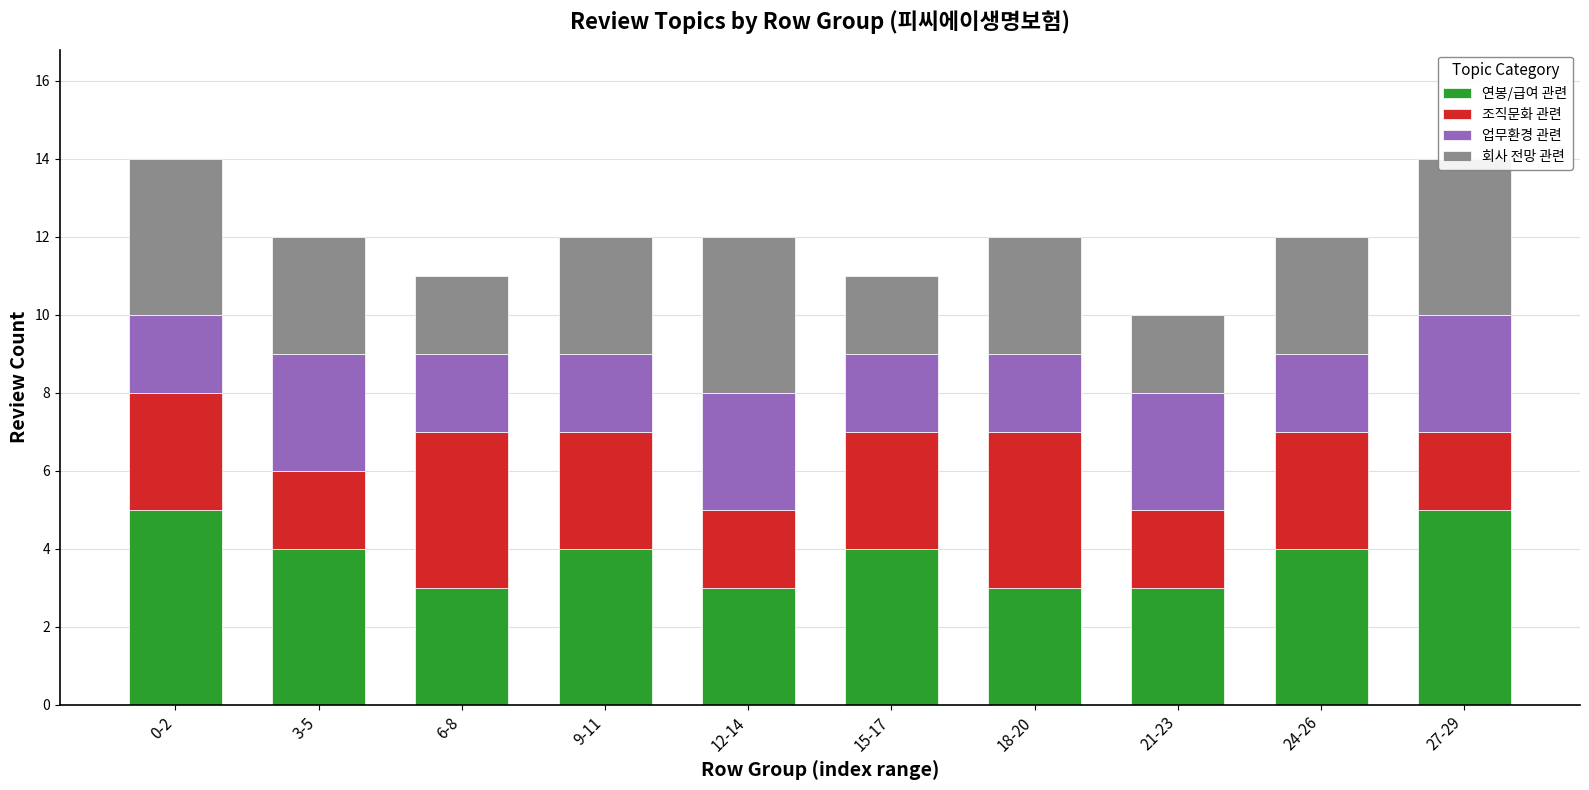

What is the value of the 업무환경 관련 bar at the 10th from the left?

3